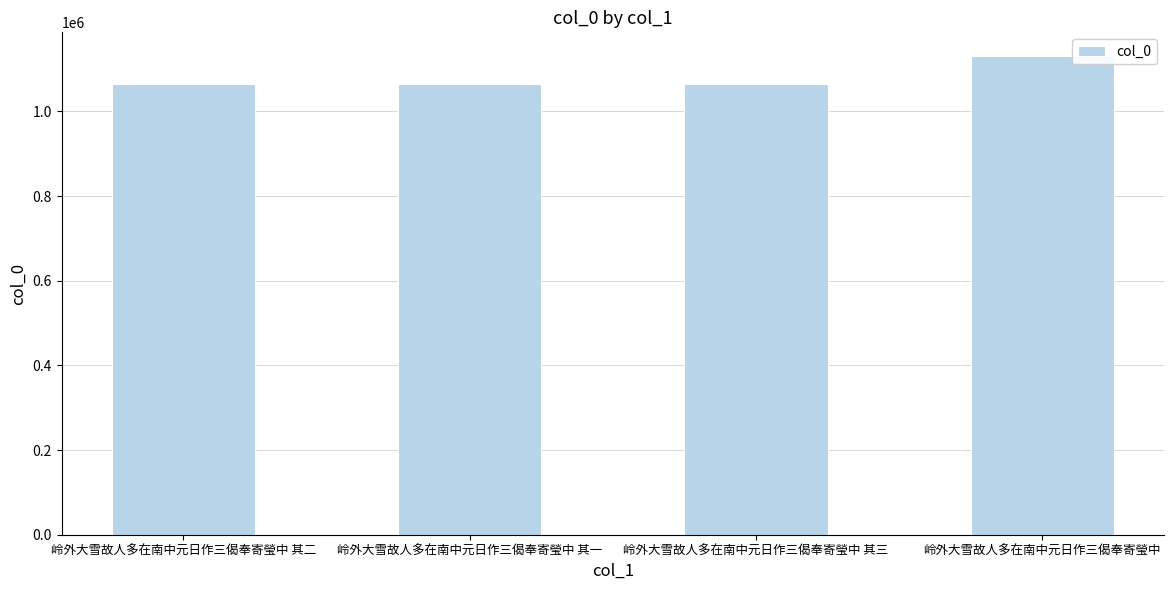

The value at 岭外大雪故人多在南中元日作三偈奉寄瑩中 其一 is 1065212. True or false?

True